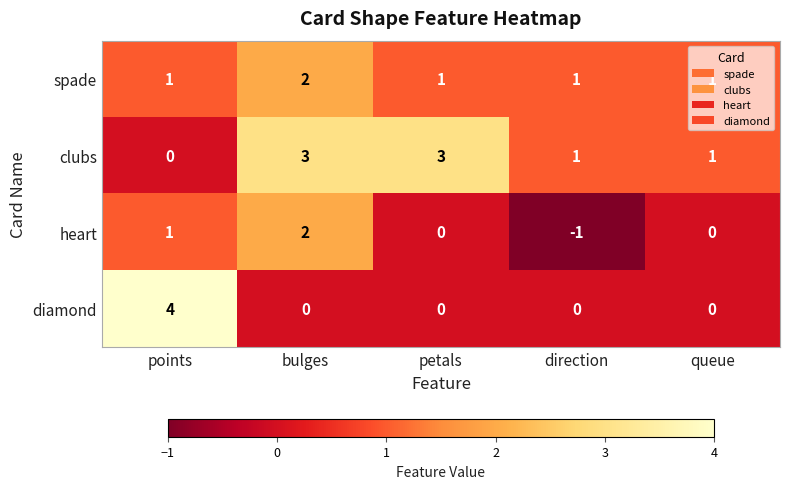

How many distinct data groups are displayed?

4